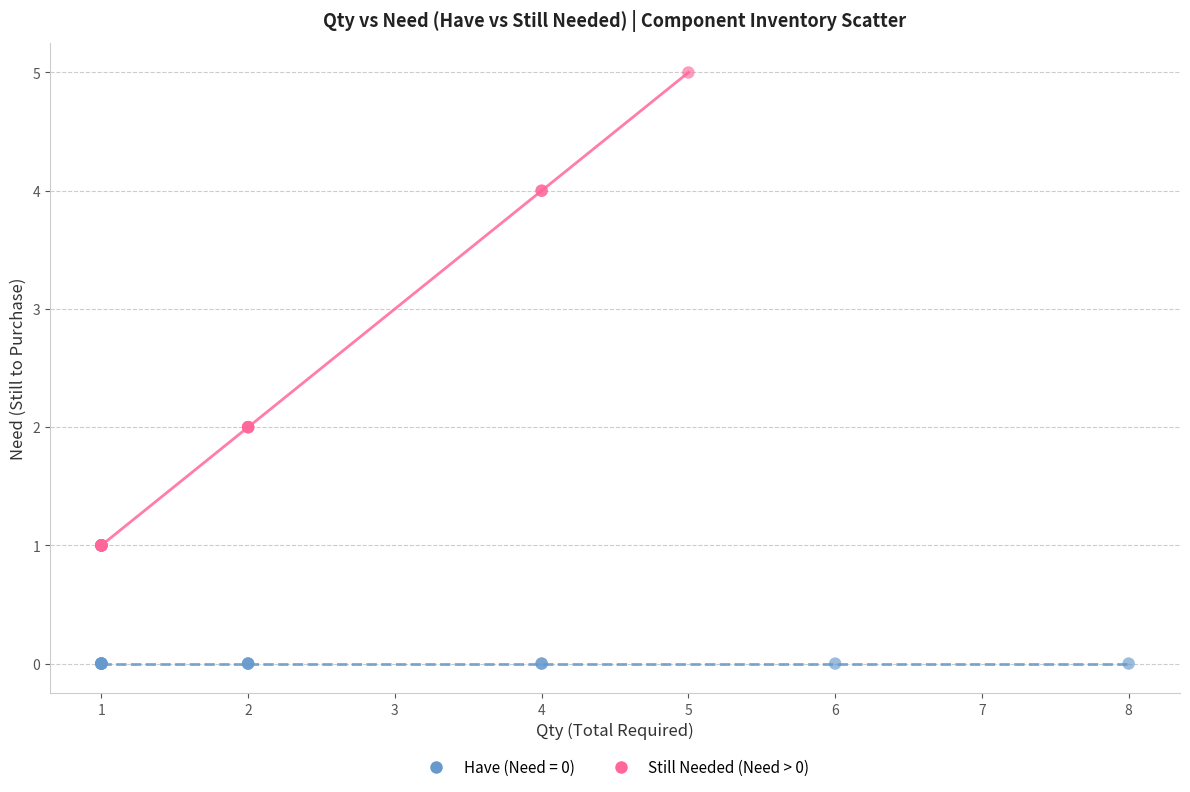

Which series reaches the maximum Y coordinate?

Still Needed (Need > 0)